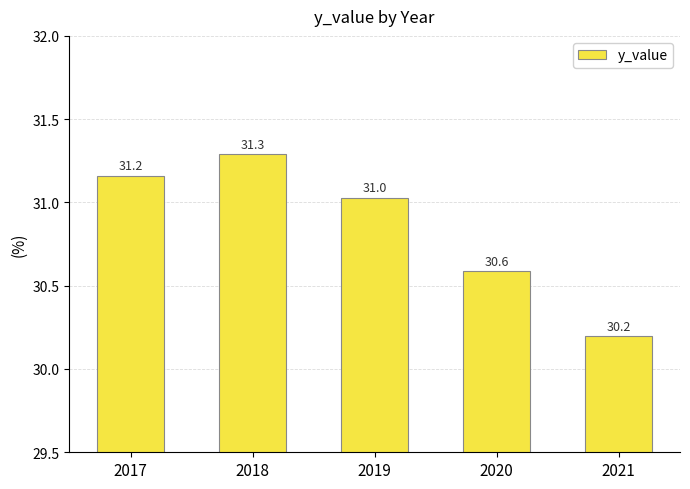

Reading left to right, list all the values displayed in this chart.

31.2	31.3	31.0	30.6	30.2